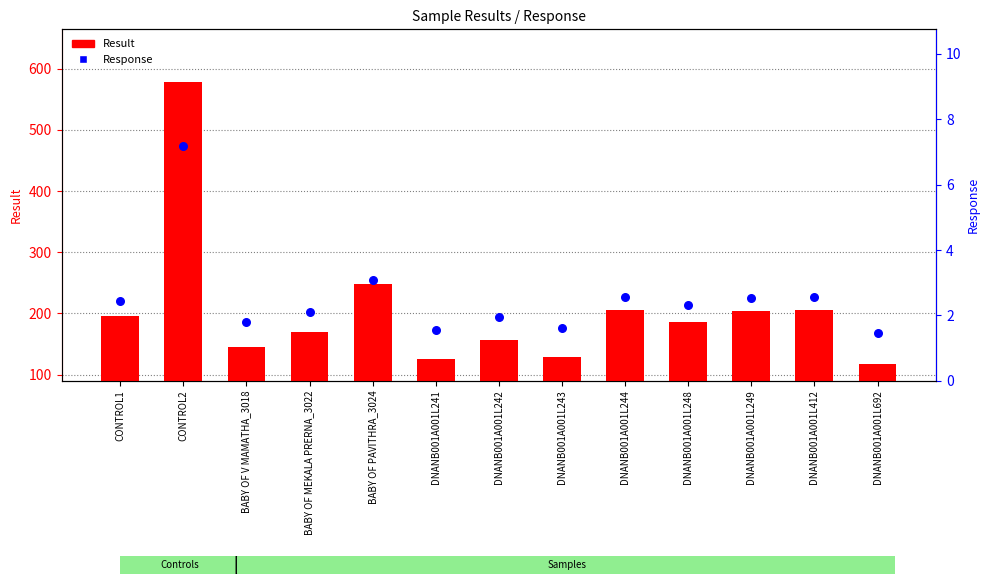

Which series has the widest spread of Y values?

Result